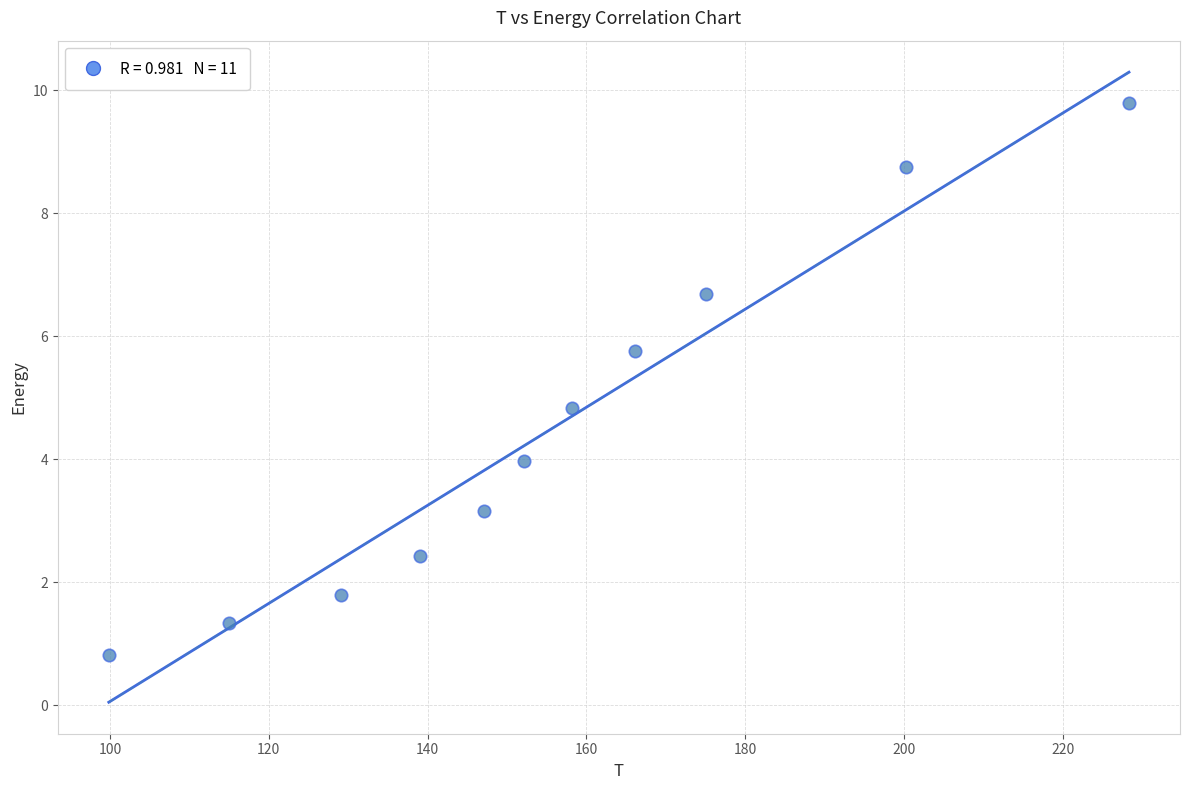

What is the range of X values (max minus min)?

128.5